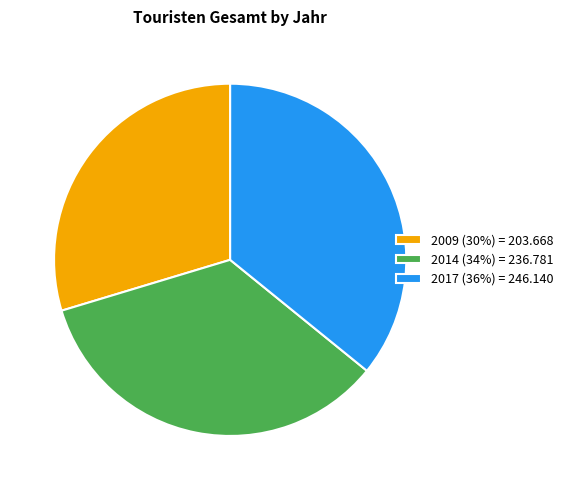

Which slice is the largest?

2017